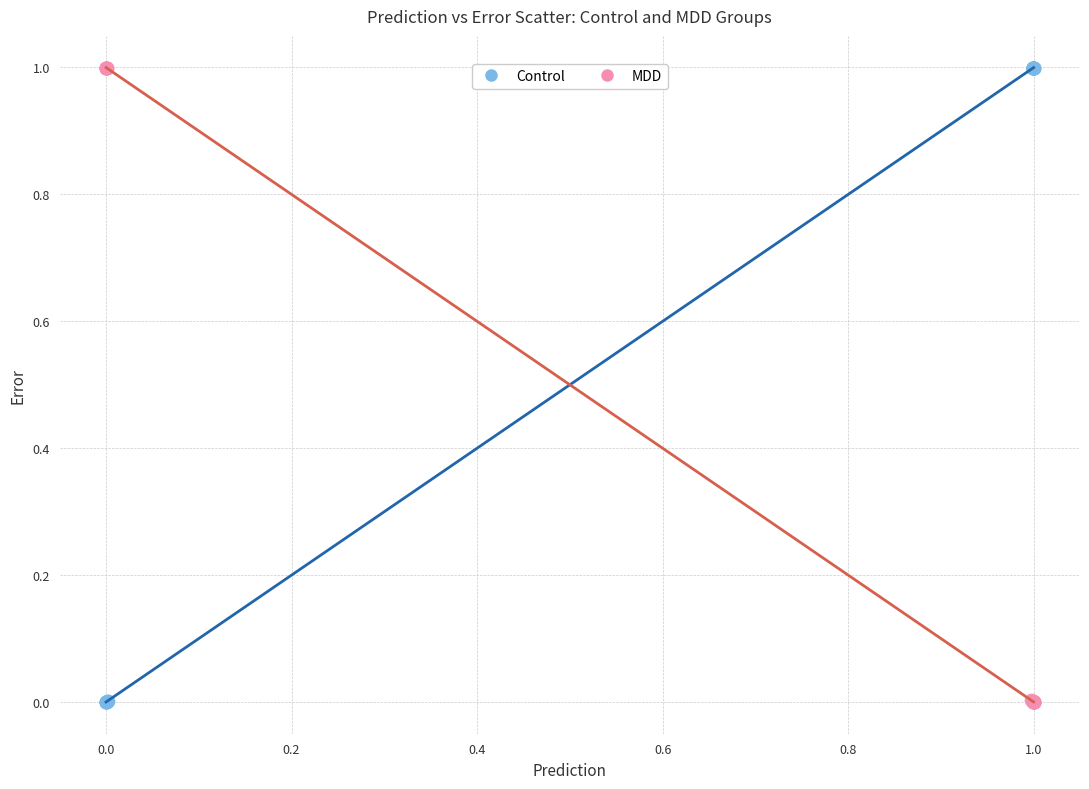

Which series has the largest Y range (max minus min)?

Control